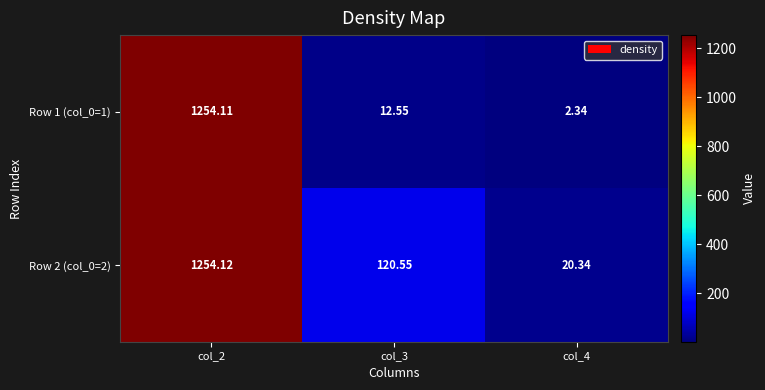

Between col_3 and col_4, which series saw the biggest shift?

Row 2 (col_0=2)